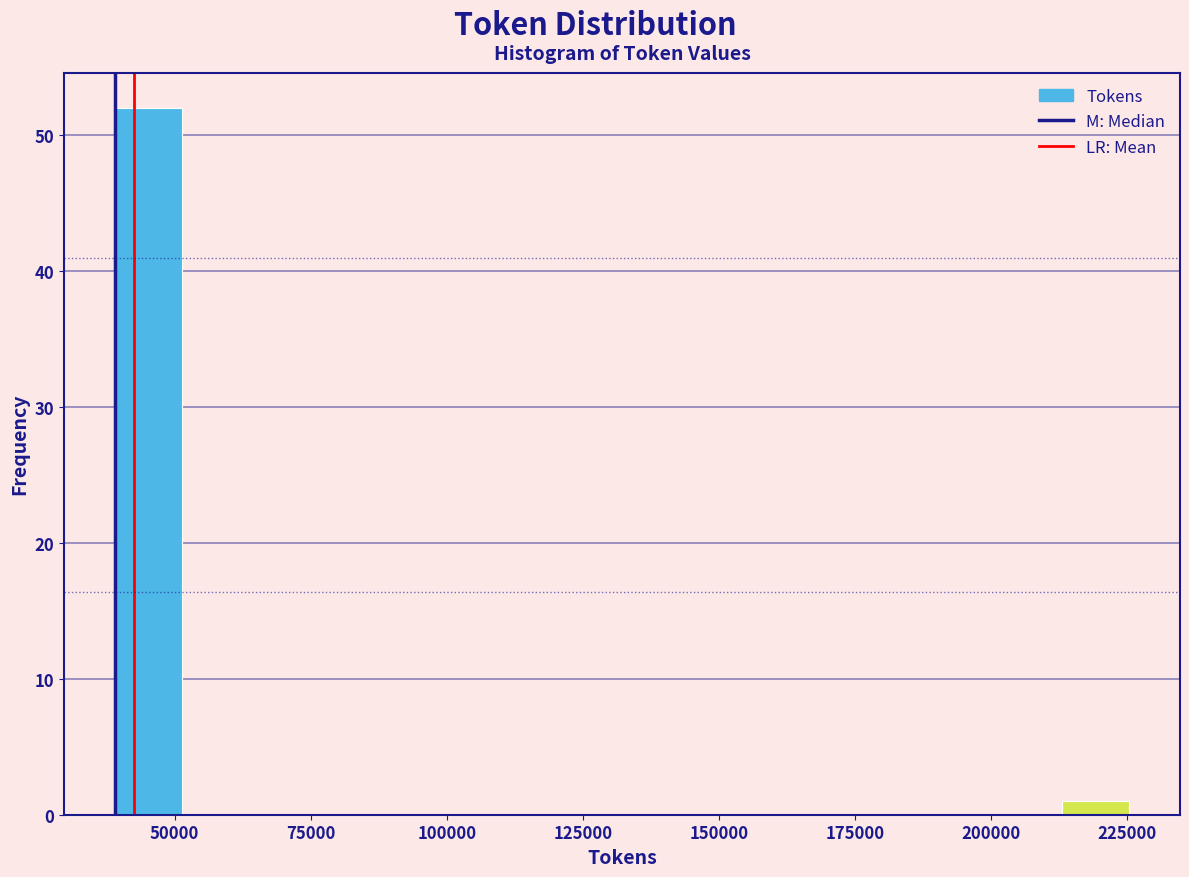

Around what value on the x-axis is the tallest bar? Give the approximate position of its centre, as read against the axis.

45000